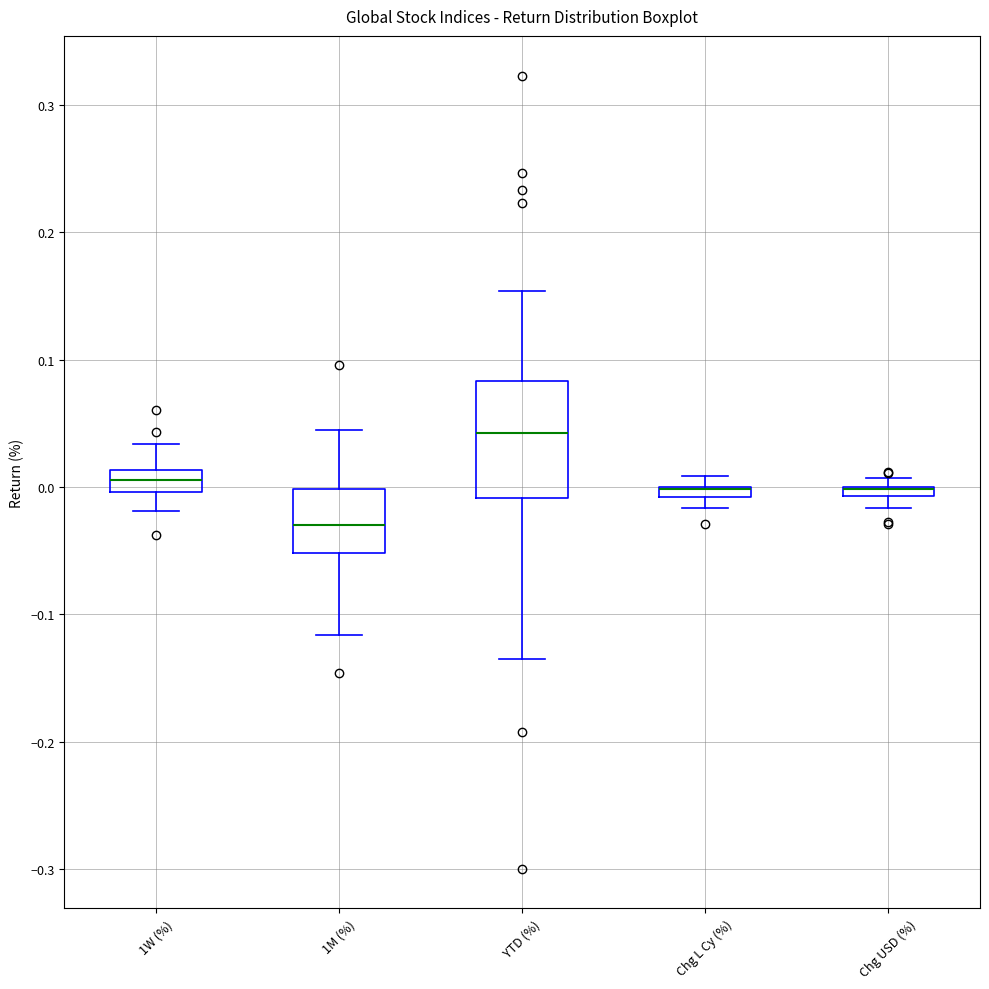

Where is the lower edge of the box for Chg L Cy (%) on the y-axis? The values are not printed on the chart, so give them approximately, as read against the axis.

-0.01